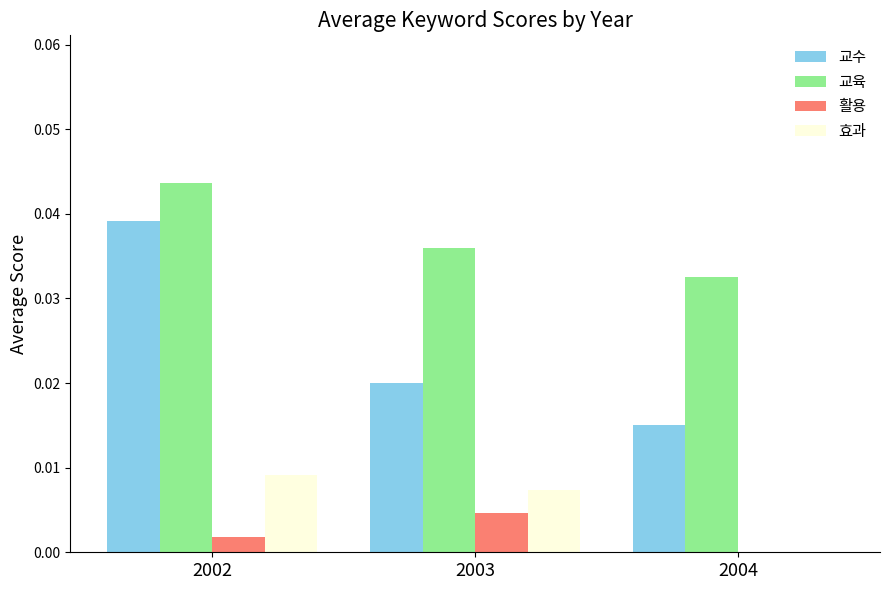

Which label corresponds to the largest value in the chart?

2002